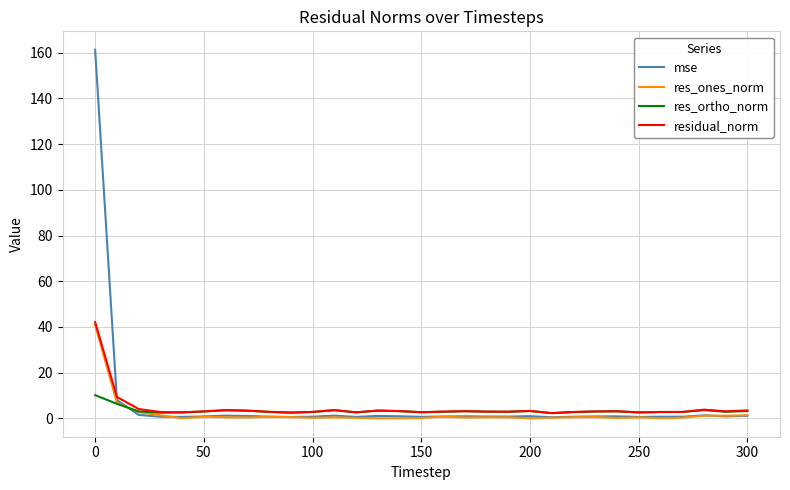

How many categories are shown in the chart?

31